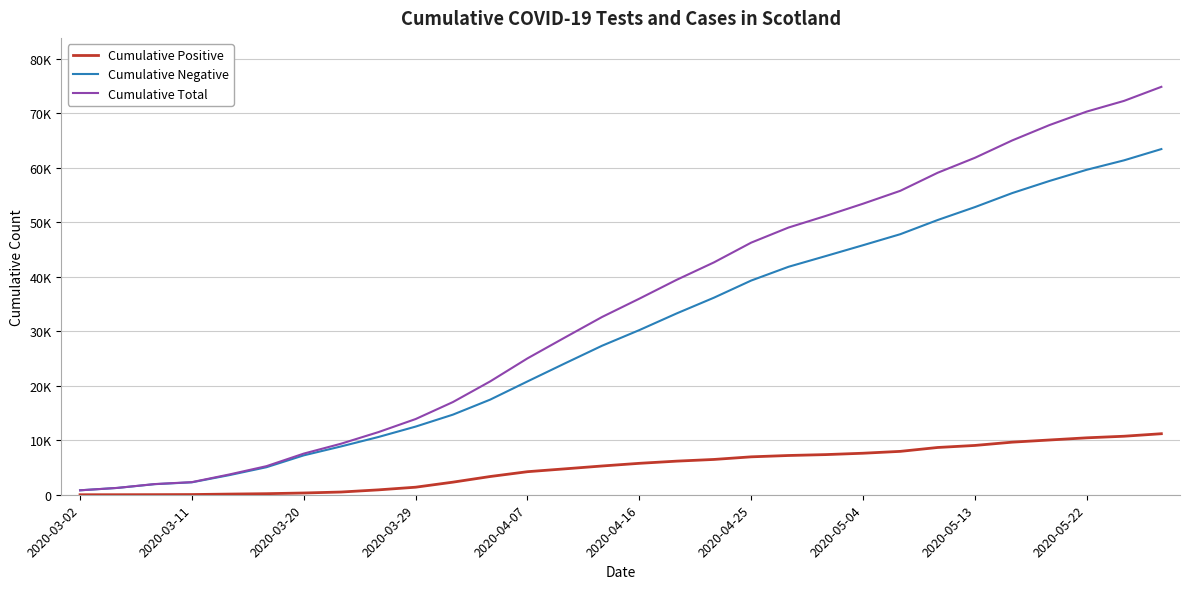

Which series has the largest total across all categories?

Cumulative Total